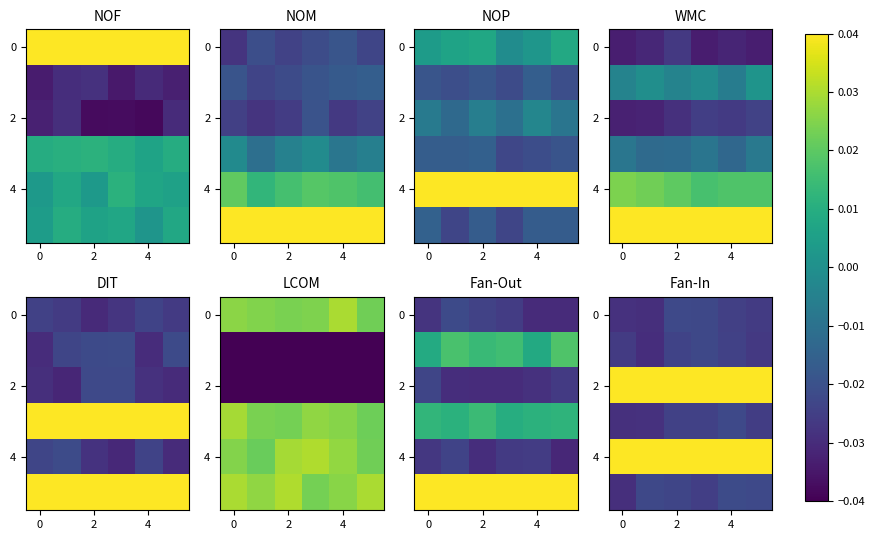

What is the spread (max minus min) of values at 2?

0.1